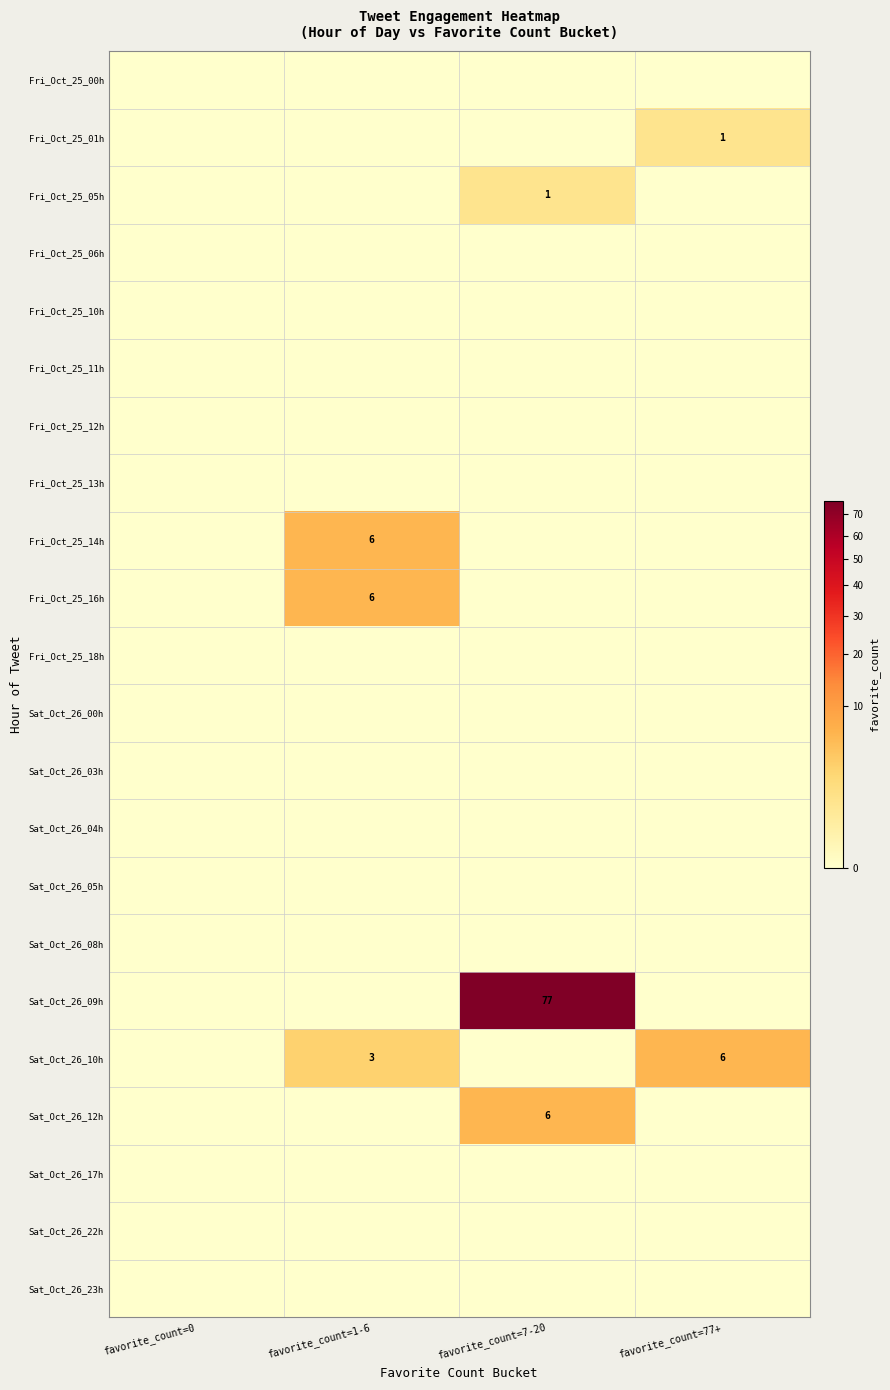

How many series are shown in this chart?

22